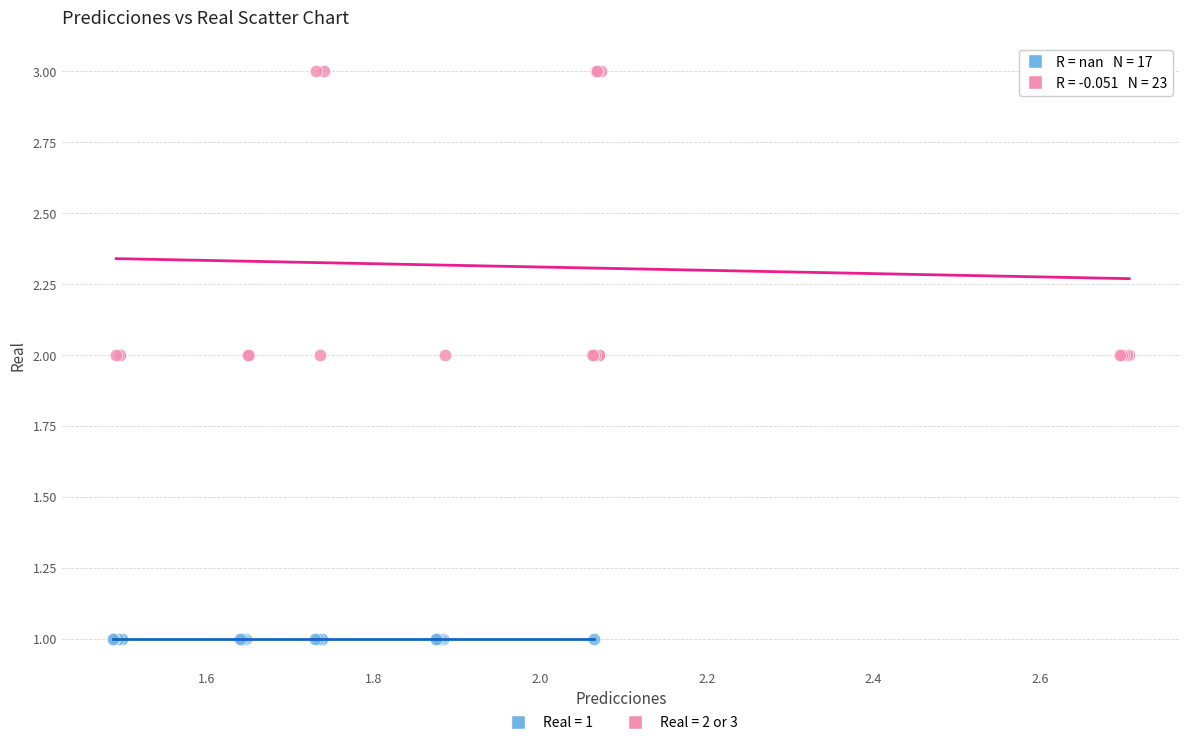

Which series contains the lowest Y value?

Real = 1